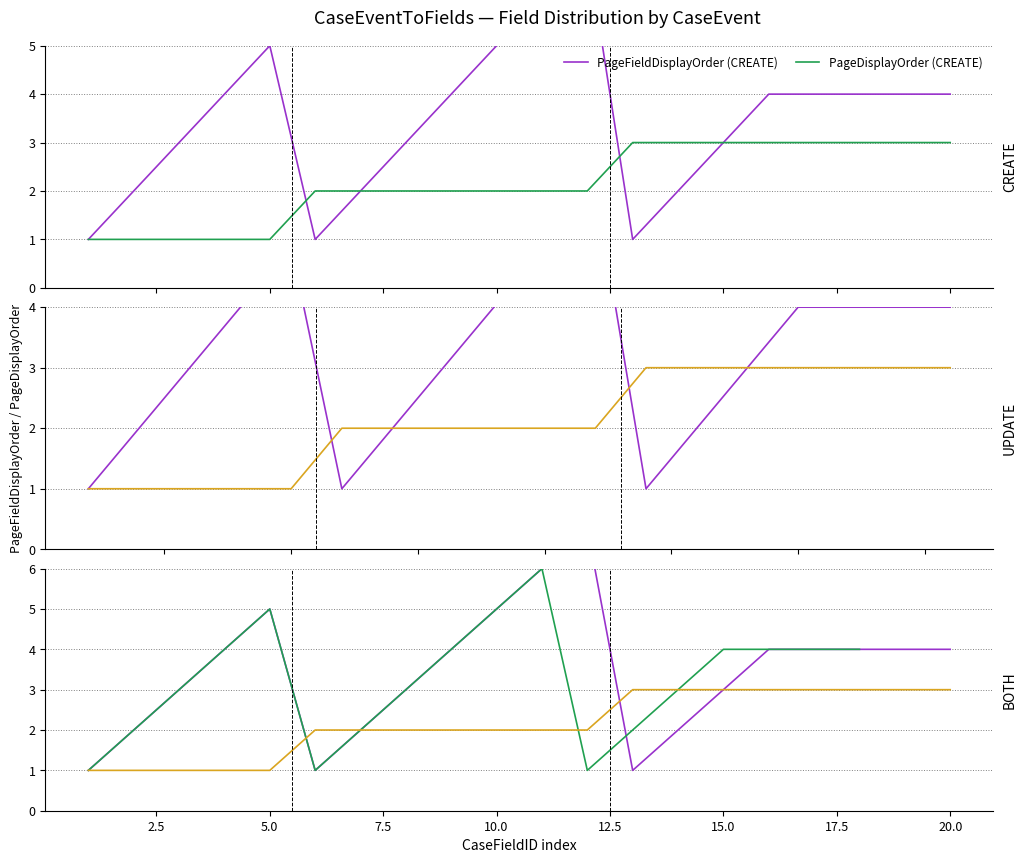

List the series in order of their peak value, lowest first.

PageDisplayOrder, PageFieldDisplayOrder